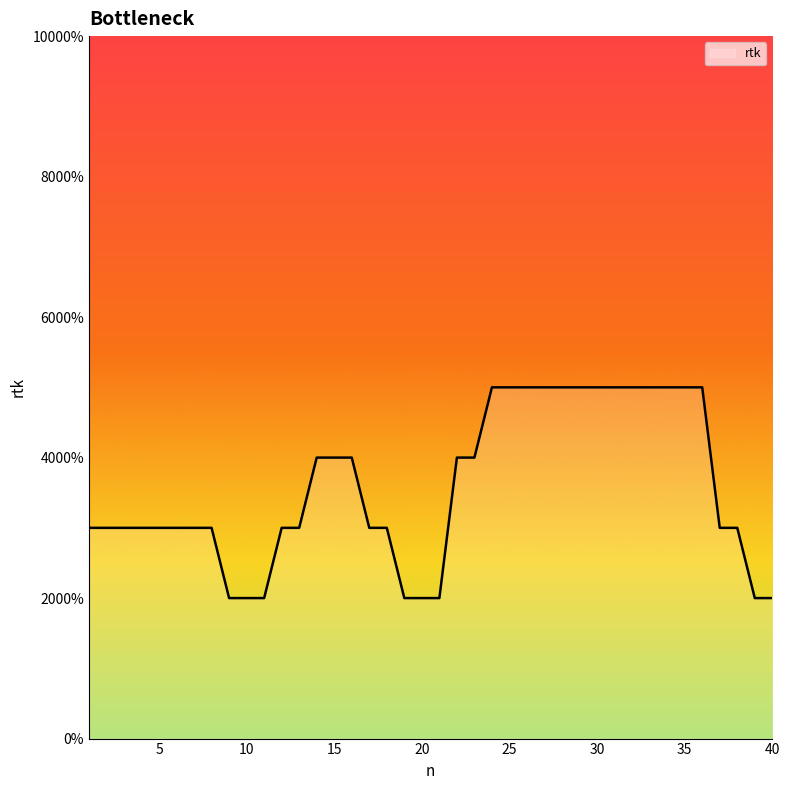

Is this an area chart (filled region under the line)?

Yes